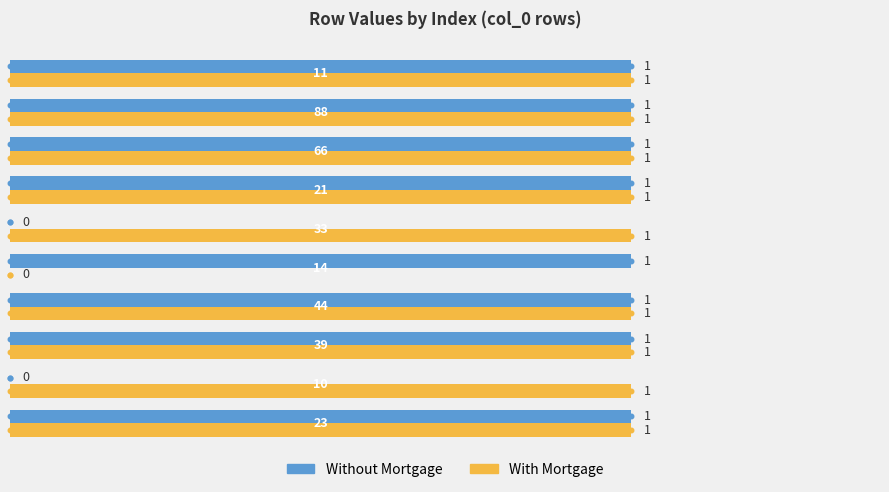

Which series has the widest spread of Y values?

Without Mortgage